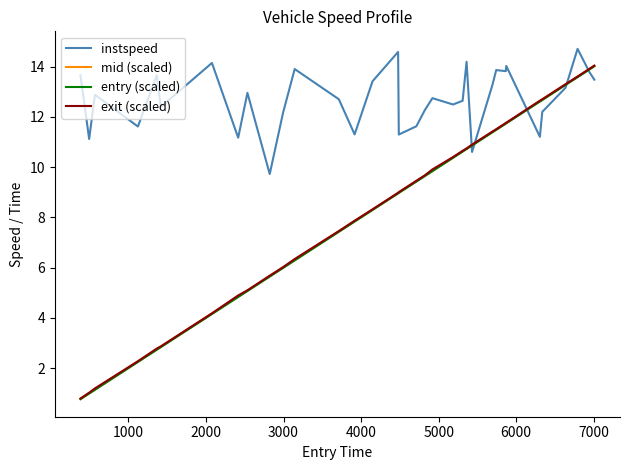

What is the average value of the entry (scaled) series?

8.3